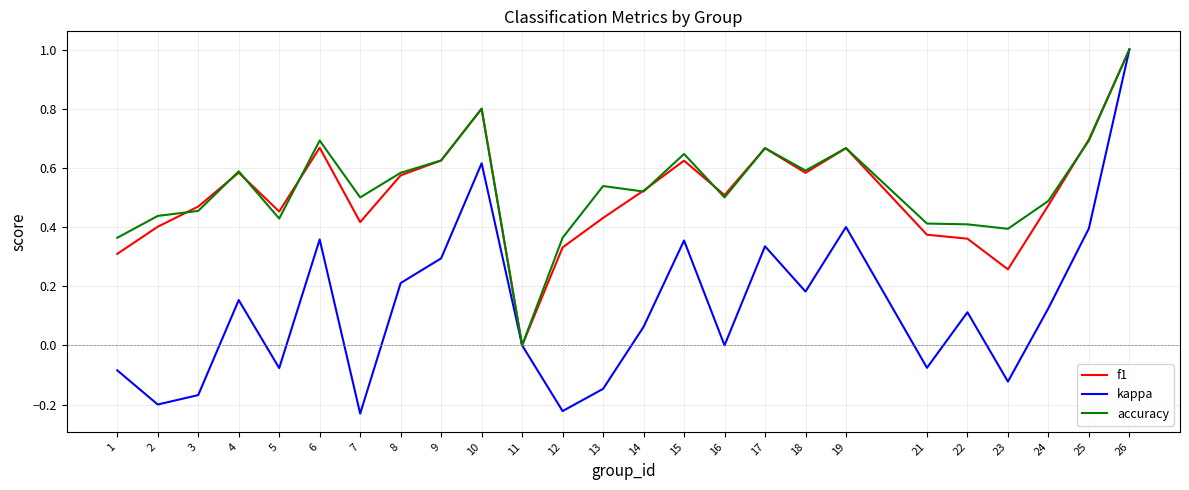

How many series are shown in this chart?

3